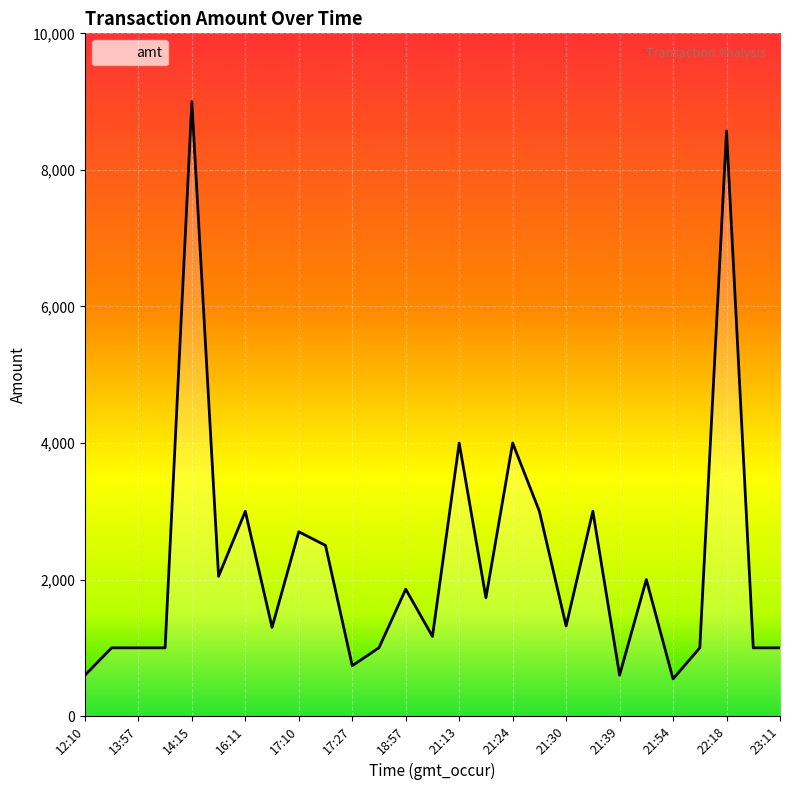

Where is the data nearest to the value 4772?

21:13